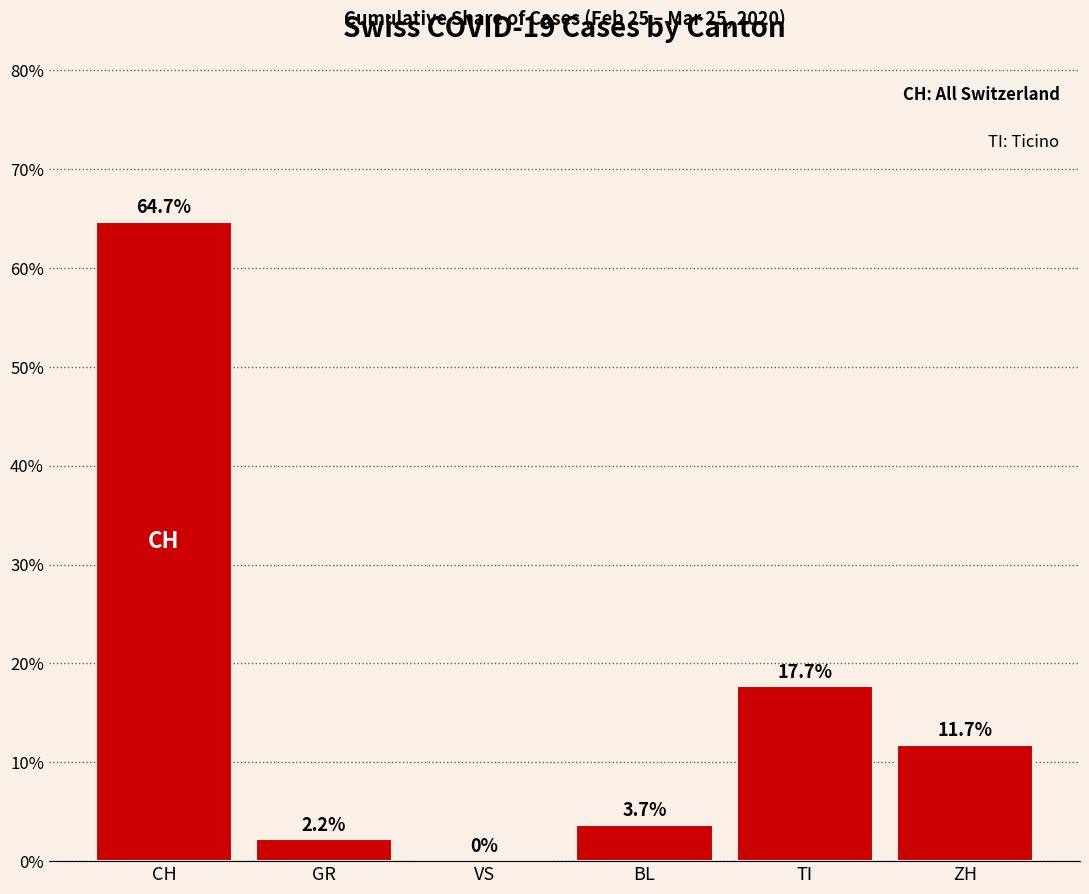

Where is the data nearest to the value 32?

TI